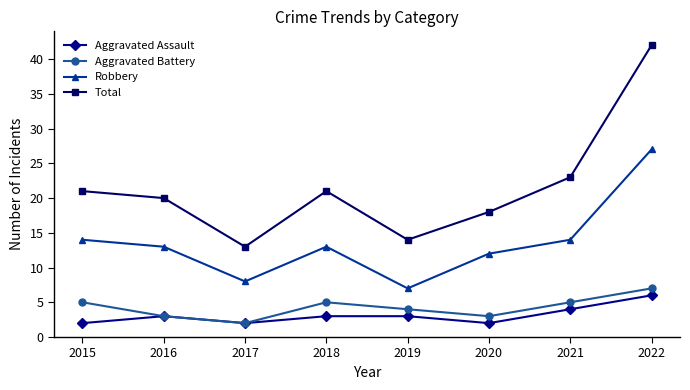

True or false: Robbery and Aggravated Battery cross at least once.

False